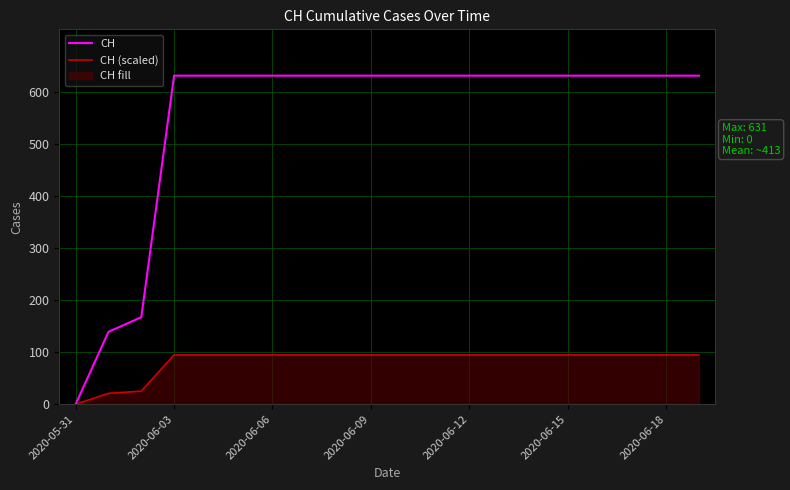

Which series has the widest spread of values?

CH